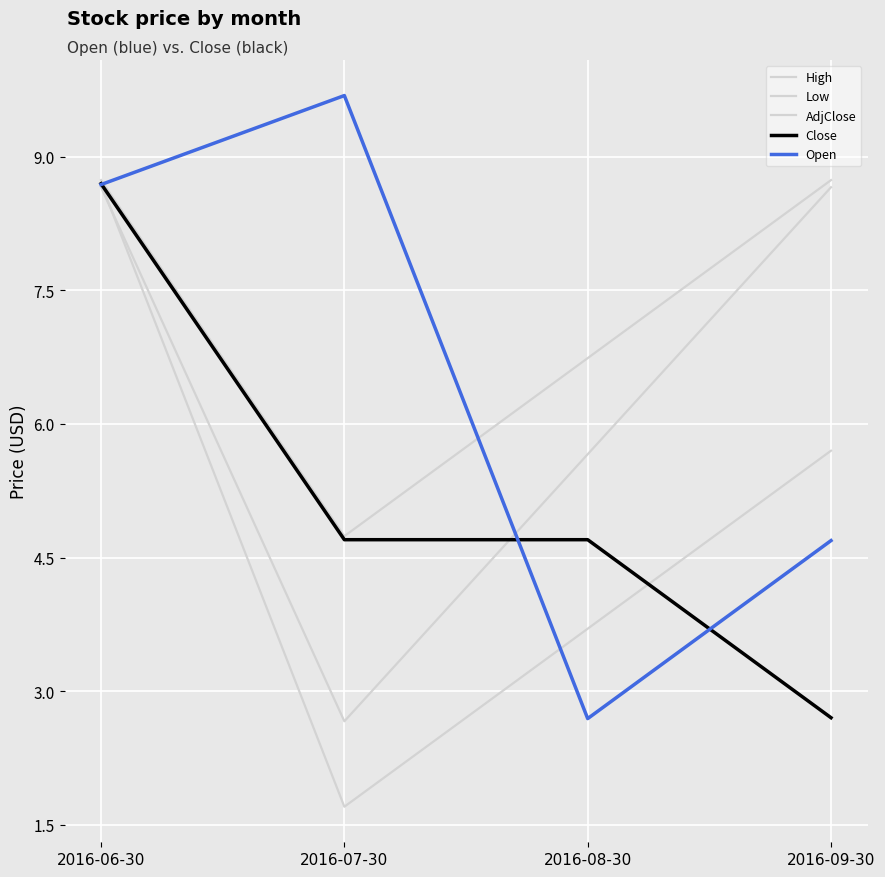

How many lines are shown in the chart?

5